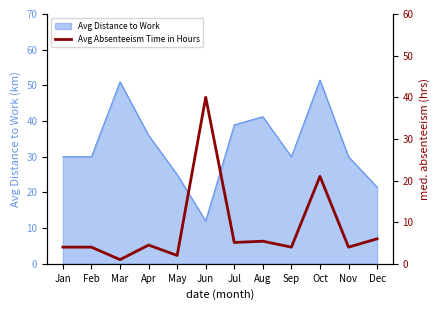

How many lines are shown in the chart?

1